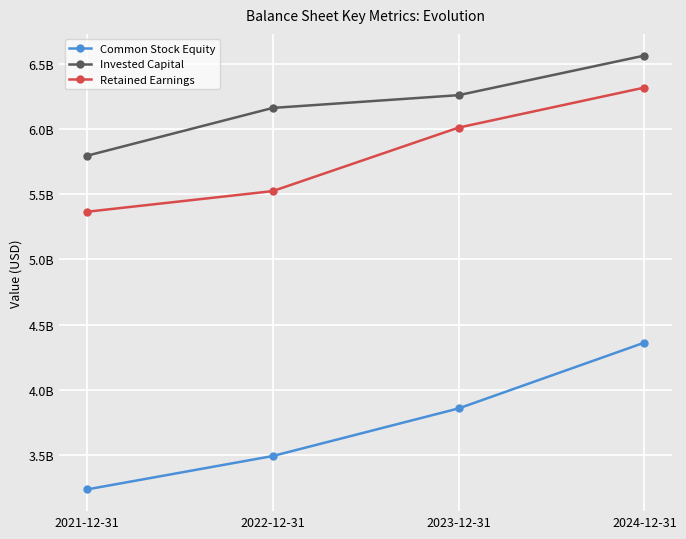

What are all the series names shown in the legend?

Common Stock Equity, Invested Capital, Retained Earnings